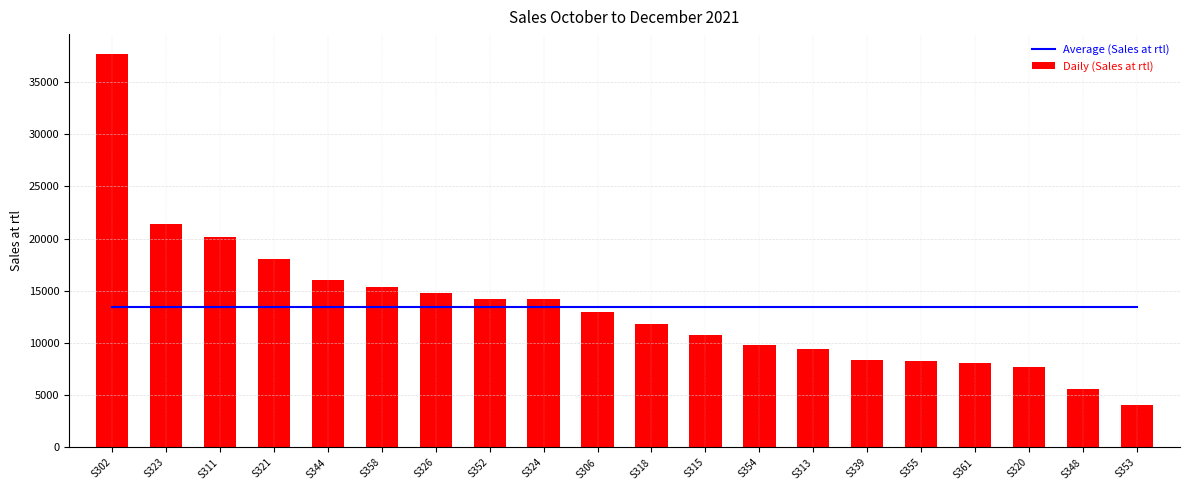

Where does the Daily (Sales at rtl) series first go above 12932?

S302